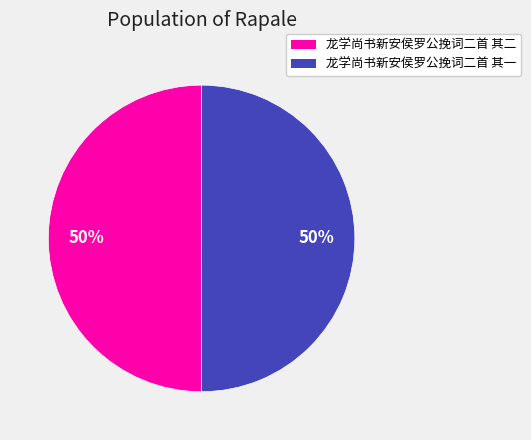

Do 龙学尚书新安侯罗公挽词二首 其一 and 龙学尚书新安侯罗公挽词二首 其二 together represent more than half of the pie?

Yes